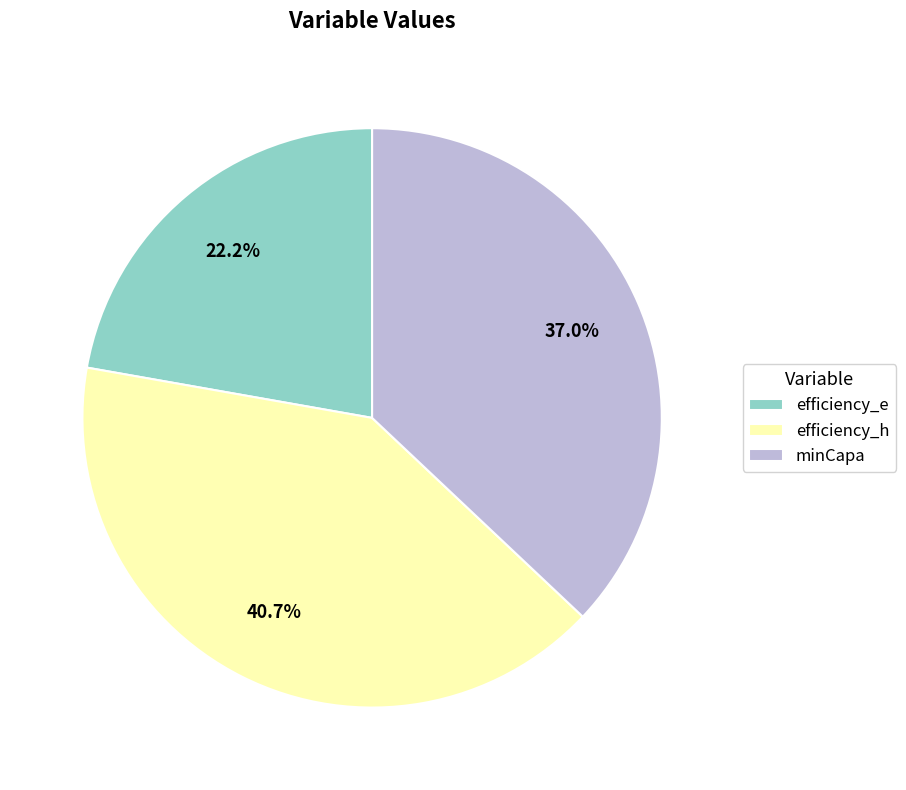

How much of the chart is everything except efficiency_h?

59.3%